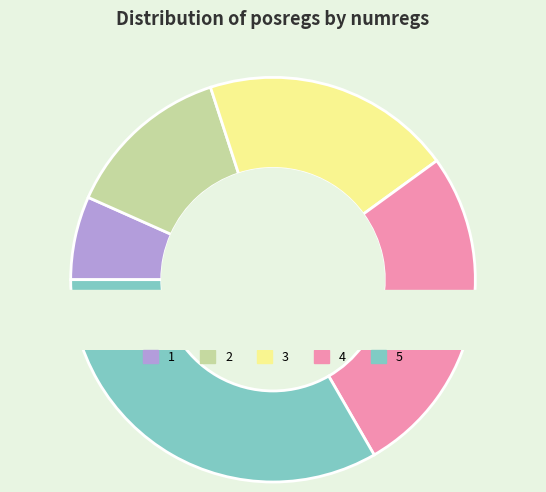

How much of the chart is everything except 5?

66.7%